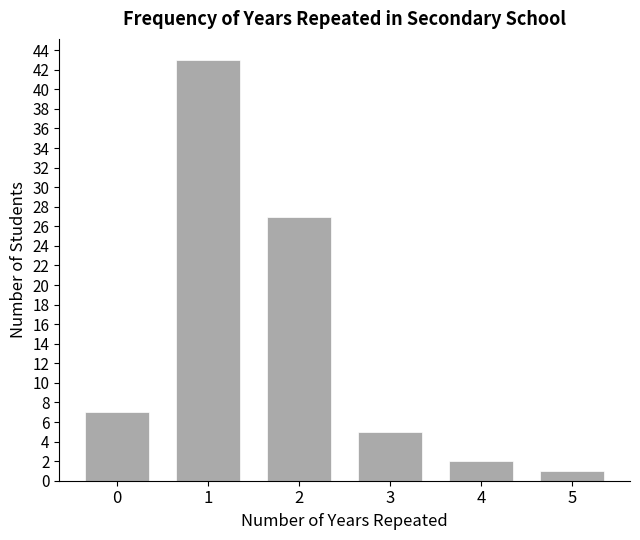

Reading right to left, extract all data points from this chart.

1	2	5	27	43	7